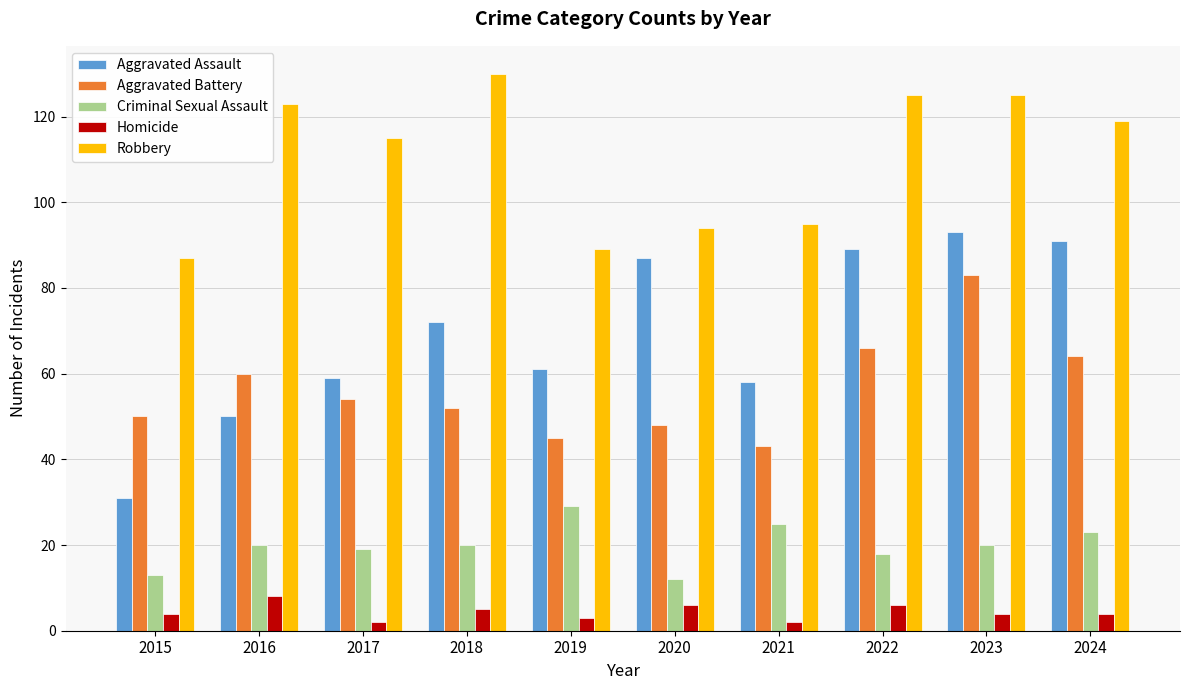

How many bars are there in each group?

5